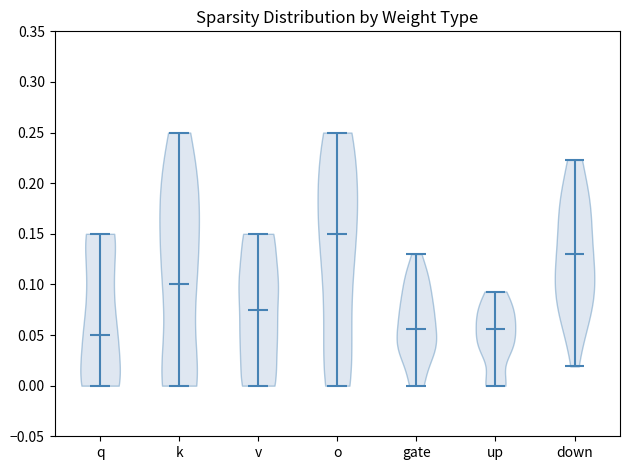

Reading left to right, read every violin against the y-axis: where its median line is, and the lowest and highest points it reaches. The values are not printed on the chart, so give them approximately, as read against the axis.

q: median line 0.050, lowest point 0.000, highest point 0.150
k: median line 0.100, lowest point 0.000, highest point 0.250
v: median line 0.075, lowest point 0.000, highest point 0.150
o: median line 0.150, lowest point 0.000, highest point 0.250
gate: median line 0.055, lowest point 0.000, highest point 0.130
up: median line 0.055, lowest point 0.000, highest point 0.095
down: median line 0.130, lowest point 0.020, highest point 0.225